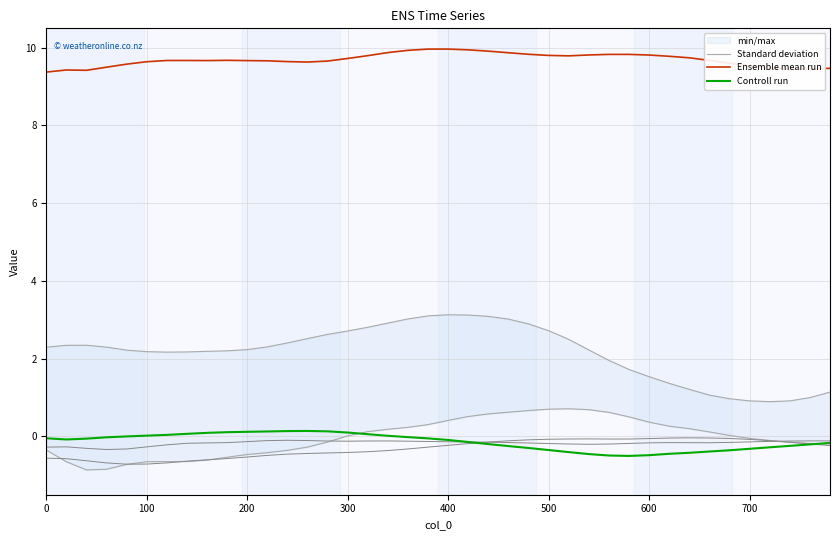

Is it true that Ensemble mean run equals 13.9 at 600?

False